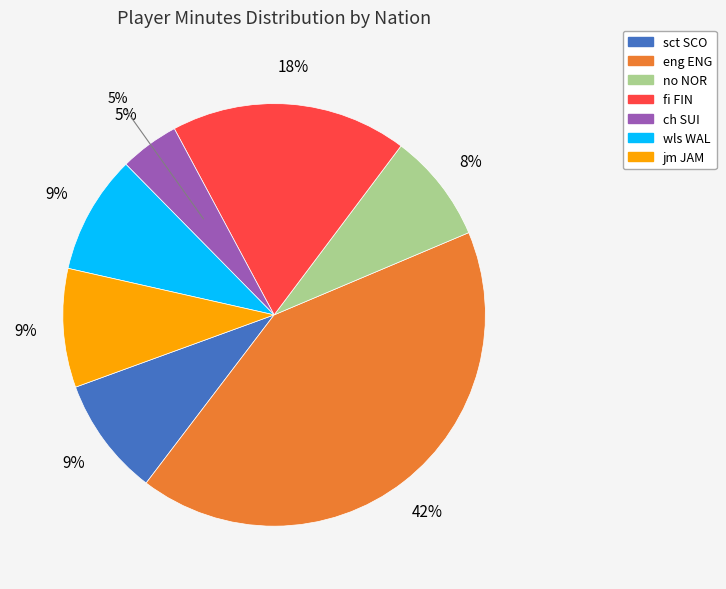

How much of the chart is everything except wls WAL?

90.9%